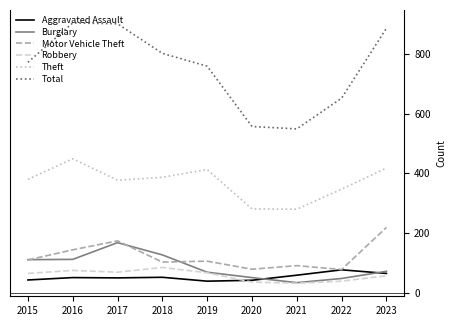

Rank the series at 2018 from lowest to highest value.

Aggravated Assault, Robbery, Motor Vehicle Theft, Burglary, Theft, Total